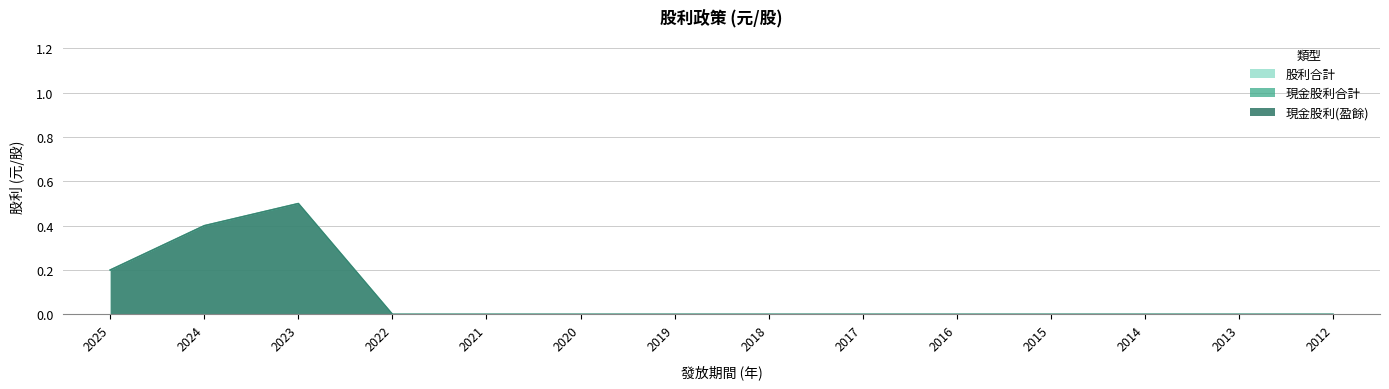

Reading left to right, transcribe all the data shown in this chart.

現金股利(盈餘): 0.2	0.4	0.5	0.0	0.0	0.0	0.0	0.0	0.0	0.0	0.0	0.0	0.0	0.0
現金股利(公積): 0.0	0.0	0.0	0.0	0.0	0.0	0.0	0.0	0.0	0.0	0.0	0.0	0.0	0.0
現金股利合計: 0.2	0.4	0.5	0.0	0.0	0.0	0.0	0.0	0.0	0.0	0.0	0.0	0.0	0.0
股票股利(盈餘): 0.0	0.0	0.0	0.0	0.0	0.0	0.0	0.0	0.0	0.0	0.0	0.0	0.0	0.0
股票股利(公積): 0.0	0.0	0.0	0.0	0.0	0.0	0.0	0.0	0.0	0.0	0.0	0.0	0.0	0.0
股利合計: 0.2	0.4	0.5	0.0	0.0	0.0	0.0	0.0	0.0	0.0	0.0	0.0	0.0	0.0